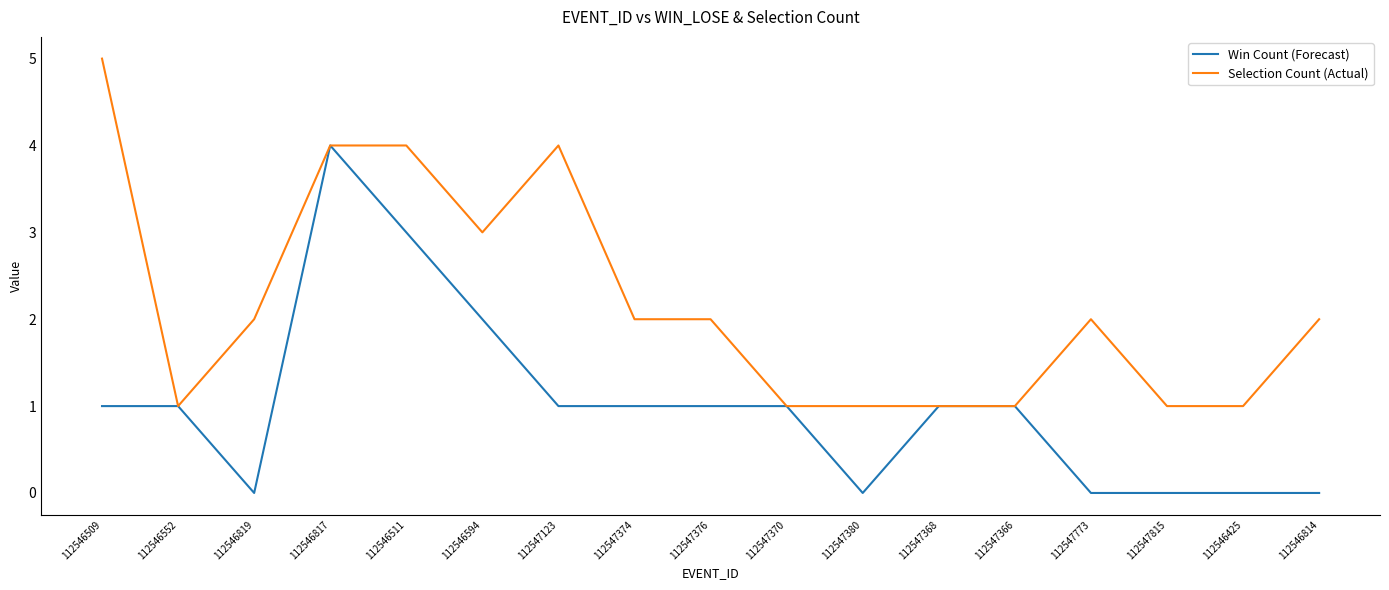

The value of Selection Count (Actual) at 112547366 is 1. True or false?

True